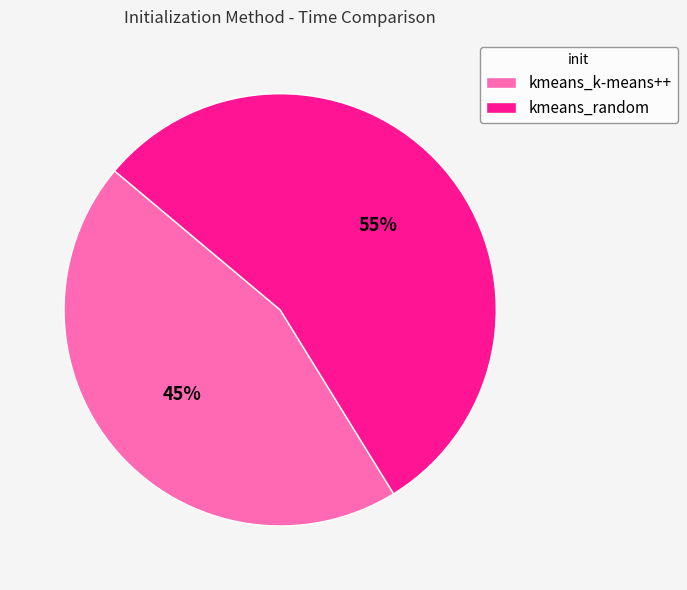

True or false: kmeans_random accounts for 55% of the total.

True